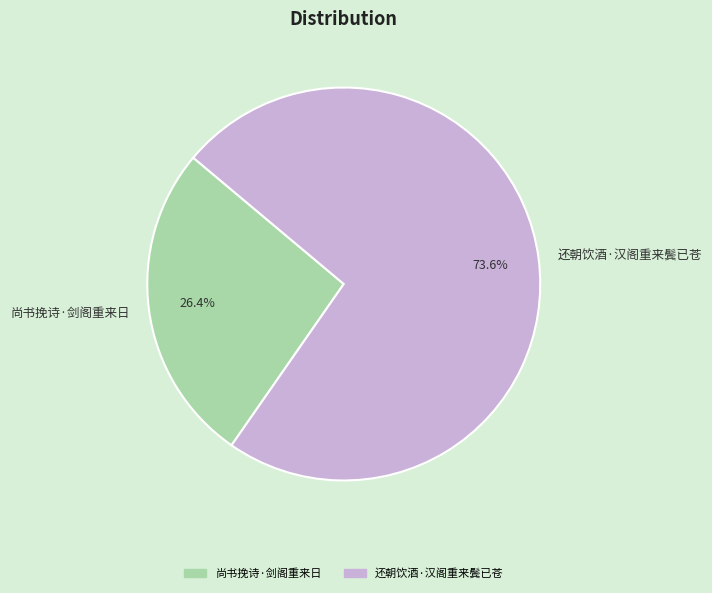

Rank the categories by value from highest to lowest.

还朝饮酒·汉阁重来鬓已苍, 尚书挽诗·剑阁重来日